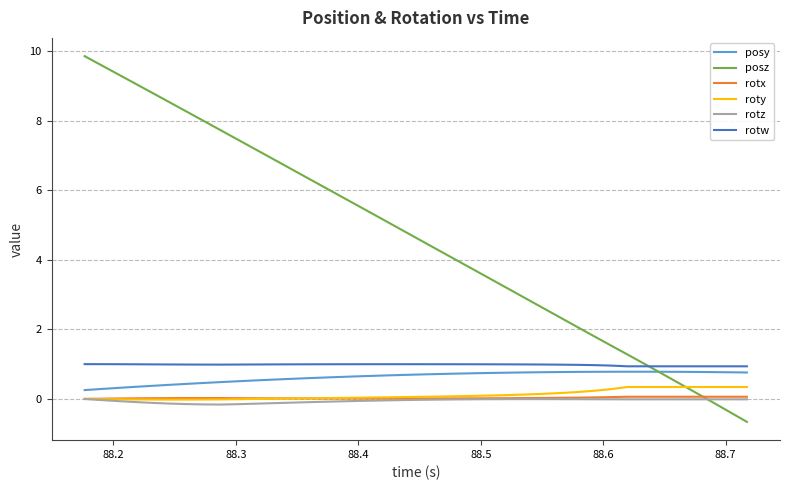

What is the maximum value for posy?

0.8